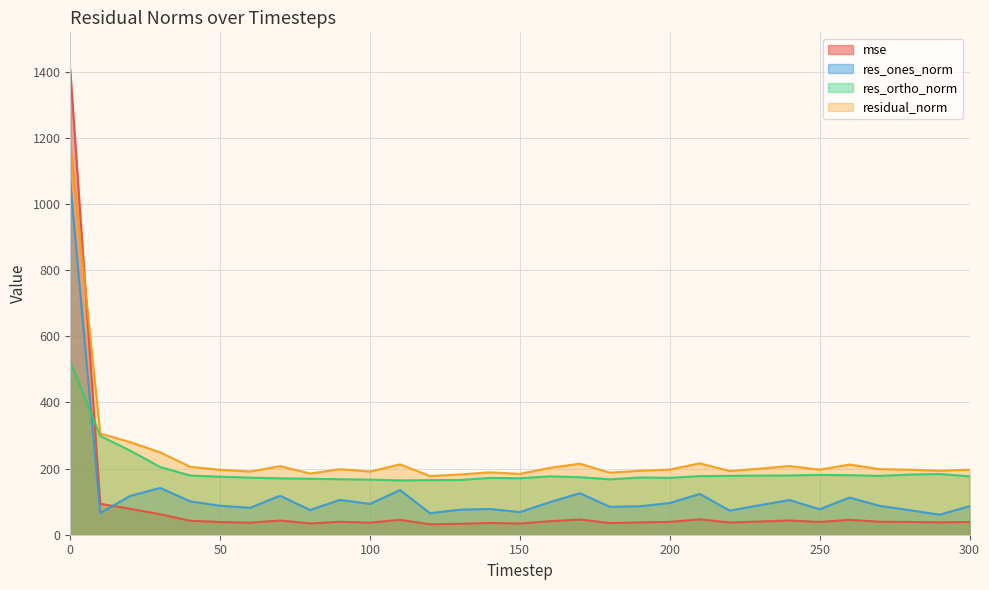

Is it true that res_ones_norm equals 60.6 at 290?

True